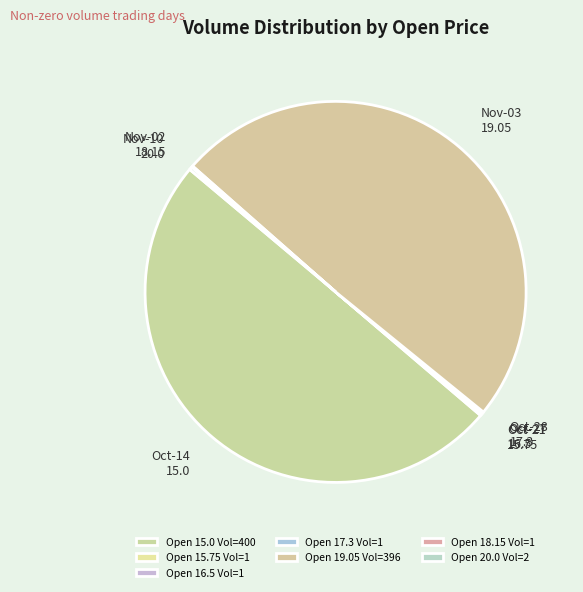

Count the number of slices in the pie.

7